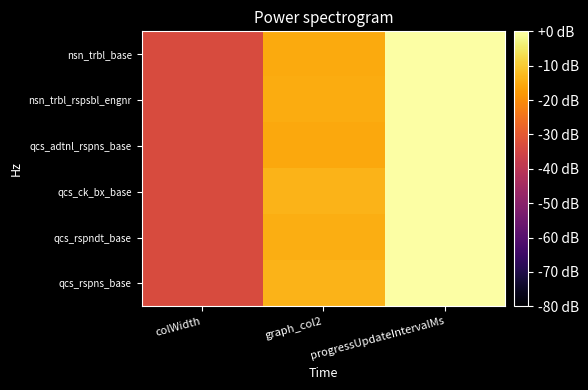

Reading left to right, transcribe all the data shown in this chart.

nsn_trbl_base: colWidth=-33.2	graph_col2=-15.3	progressUpdateIntervalMs=0.0
nsn_trbl_rspsbl_engnr: colWidth=-33.2	graph_col2=-14.7	progressUpdateIntervalMs=0.0
qcs_adtnl_rspns_base: colWidth=-33.2	graph_col2=-15.5	progressUpdateIntervalMs=0.0
qcs_ck_bx_base: colWidth=-33.2	graph_col2=-13.6	progressUpdateIntervalMs=0.0
qcs_rspndt_base: colWidth=-33.2	graph_col2=-14.5	progressUpdateIntervalMs=0.0
qcs_rspns_base: colWidth=-33.2	graph_col2=-13.6	progressUpdateIntervalMs=0.0